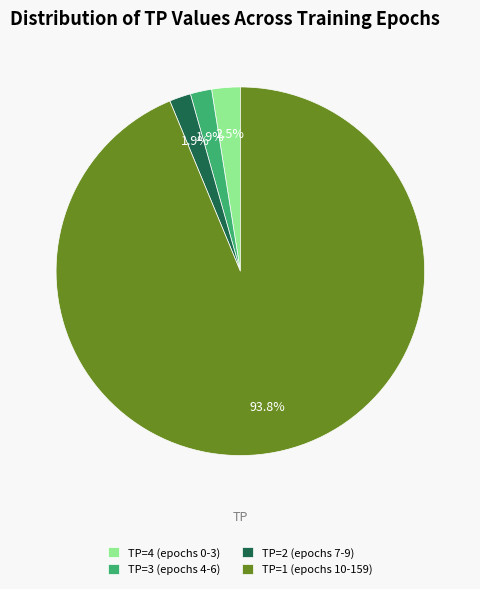

Which slice represents more than half of the pie?

TP=1